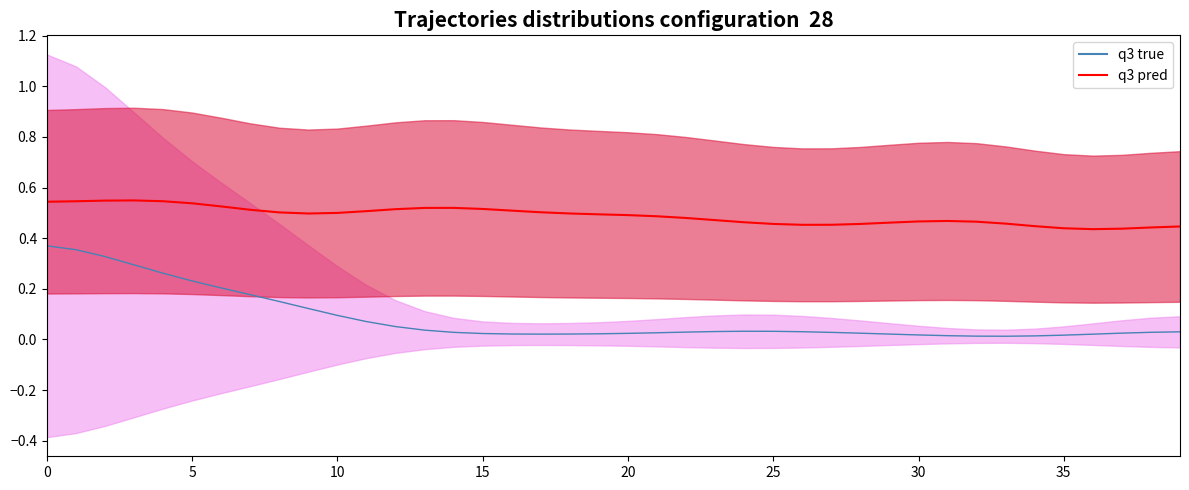

How many distinct data groups are displayed?

2